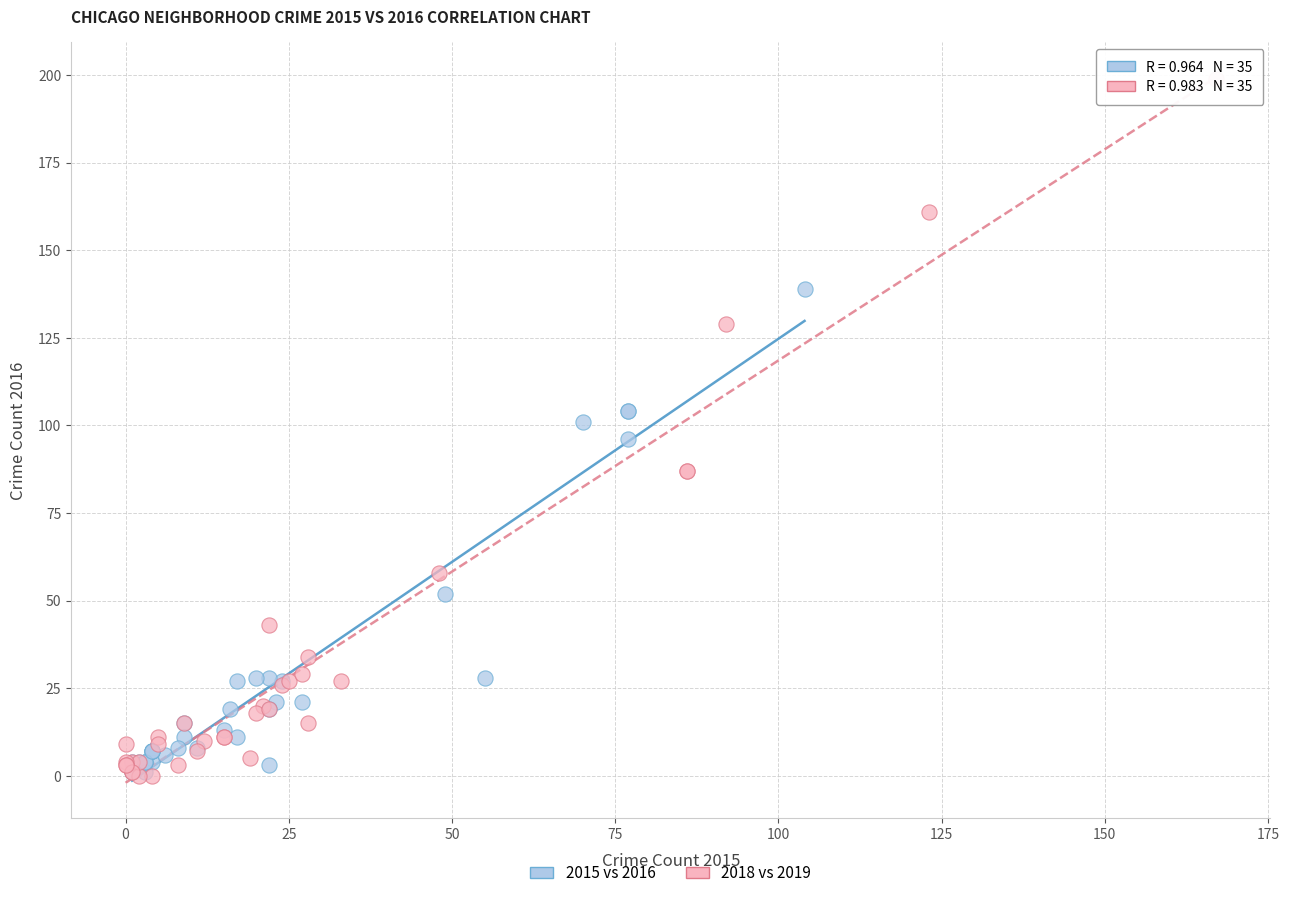

Which series has the widest spread of Y values?

2018 vs 2019